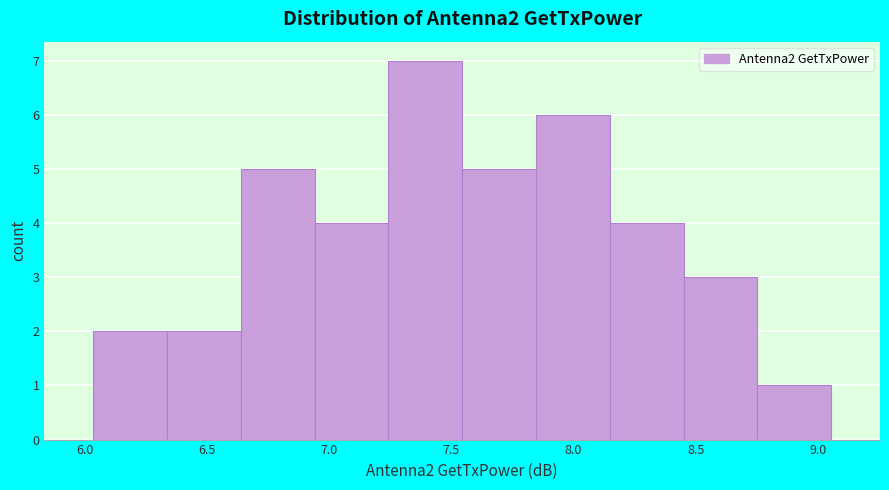

Reading left to right, list every bar in this chart as the range it spans on the x-axis followed by its height. Neither the bar edges nor the heights are printed on the chart, so give them approximately, as read against the axes.

6.05 to 6.35: 2
6.35 to 6.65: 2
6.65 to 6.95: 5
6.95 to 7.25: 4
7.25 to 7.55: 7
7.55 to 7.85: 5
7.85 to 8.15: 6
8.15 to 8.45: 4
8.45 to 8.75: 3
8.75 to 9.05: 1